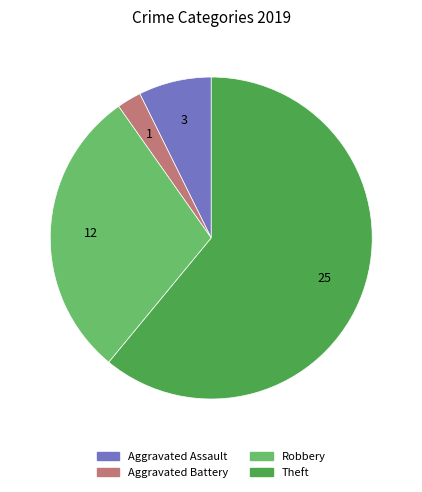

Which has a higher value, Aggravated Battery or Theft?

Theft